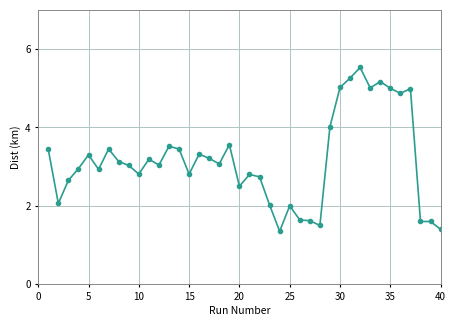

How many data points are less than 3?

18